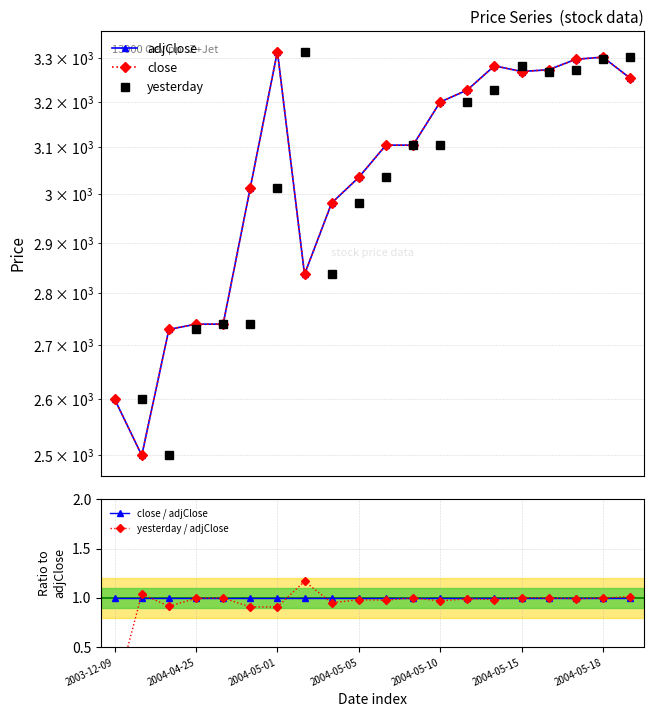

Is the value of close / adjClose at 12 greater than the value of adjClose at 7?

No